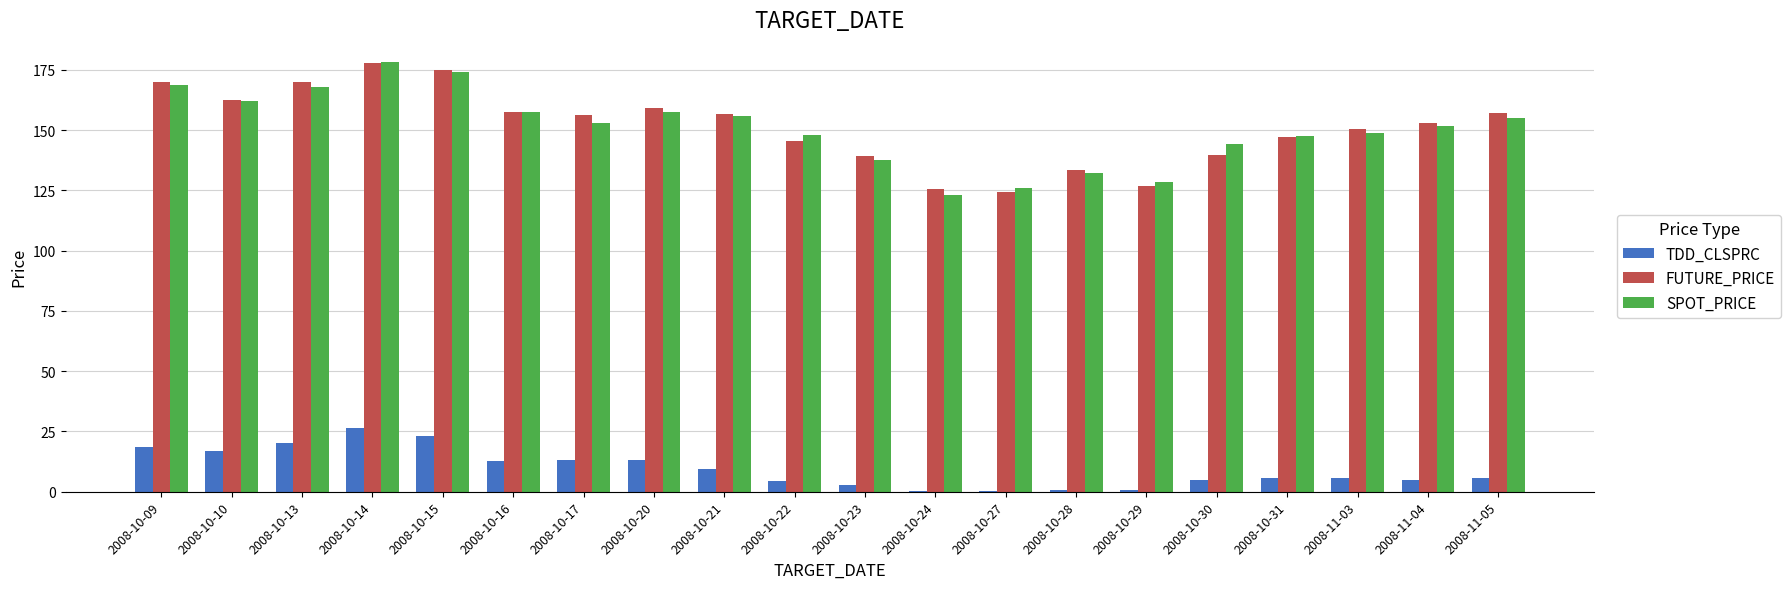

What is the difference between the SPOT_PRICE values at 2008-10-20 and 2008-10-15?

16.8